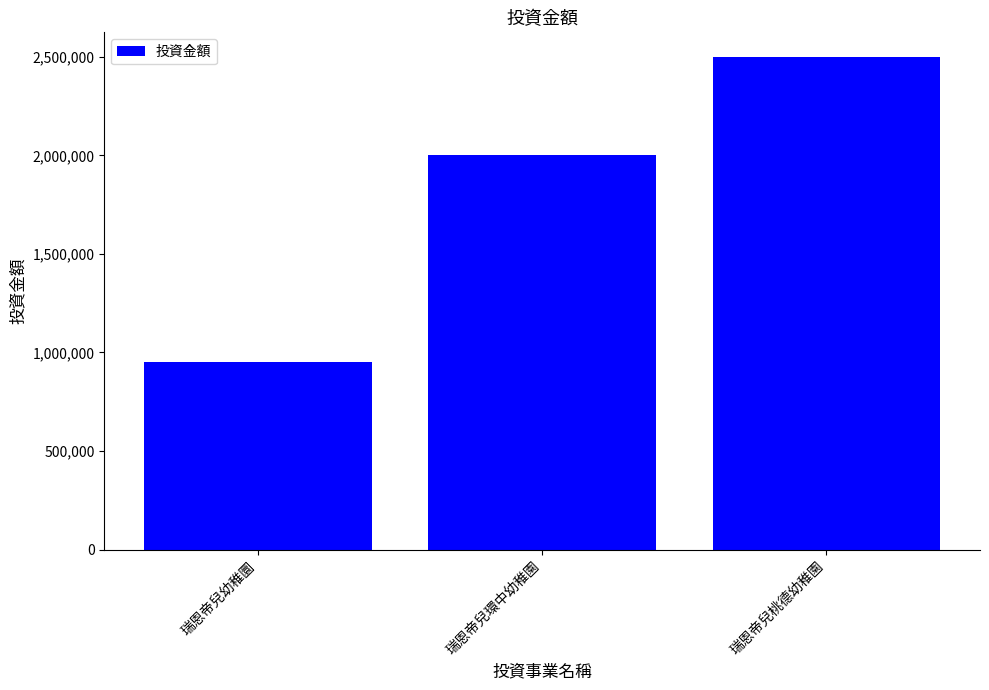

Reading right to left, extract all data points from this chart.

2500000	2000000	950000